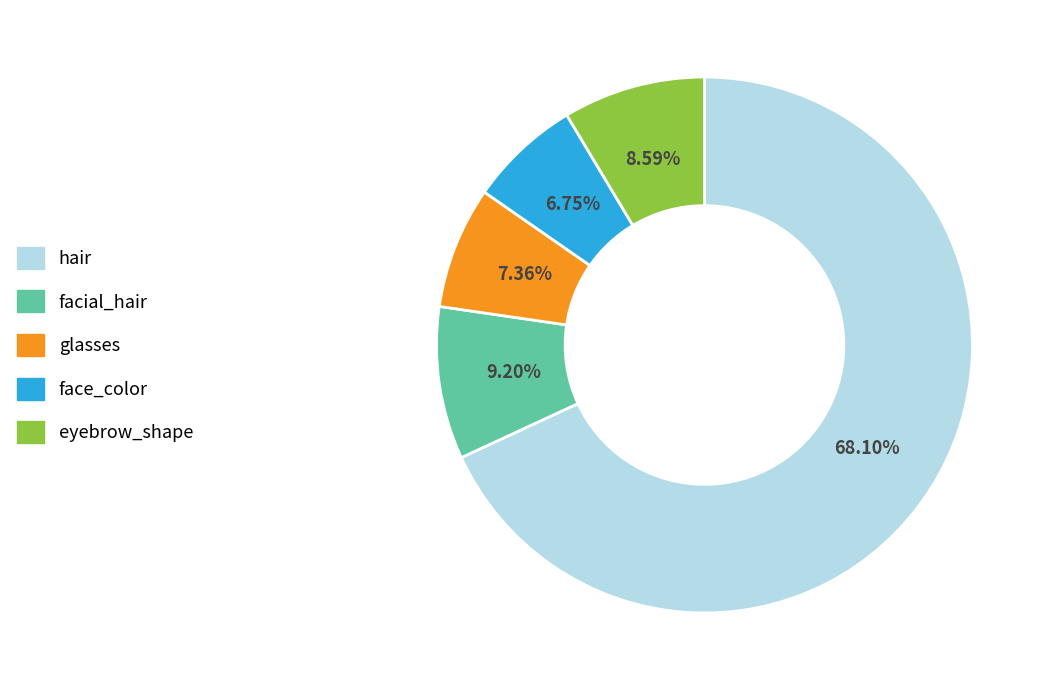

How many segments does this pie chart have?

5